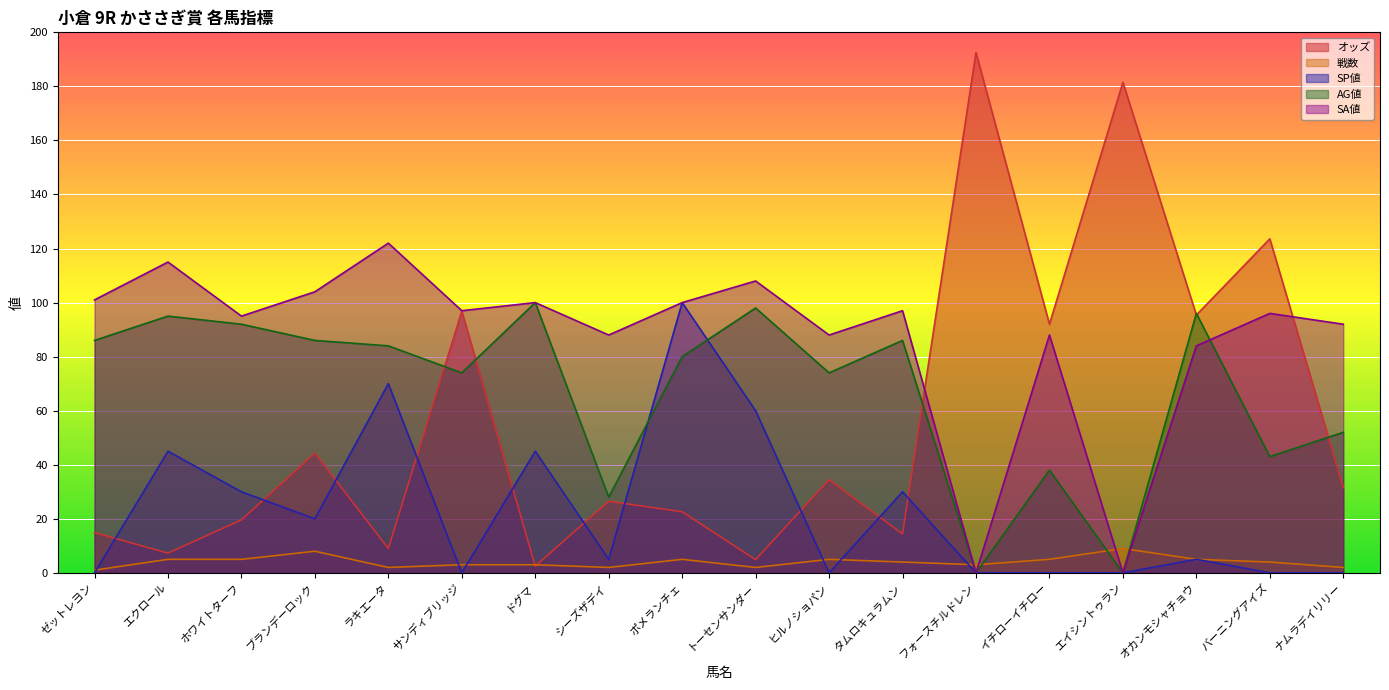

How many data points in 戦数 are less than 4?

8